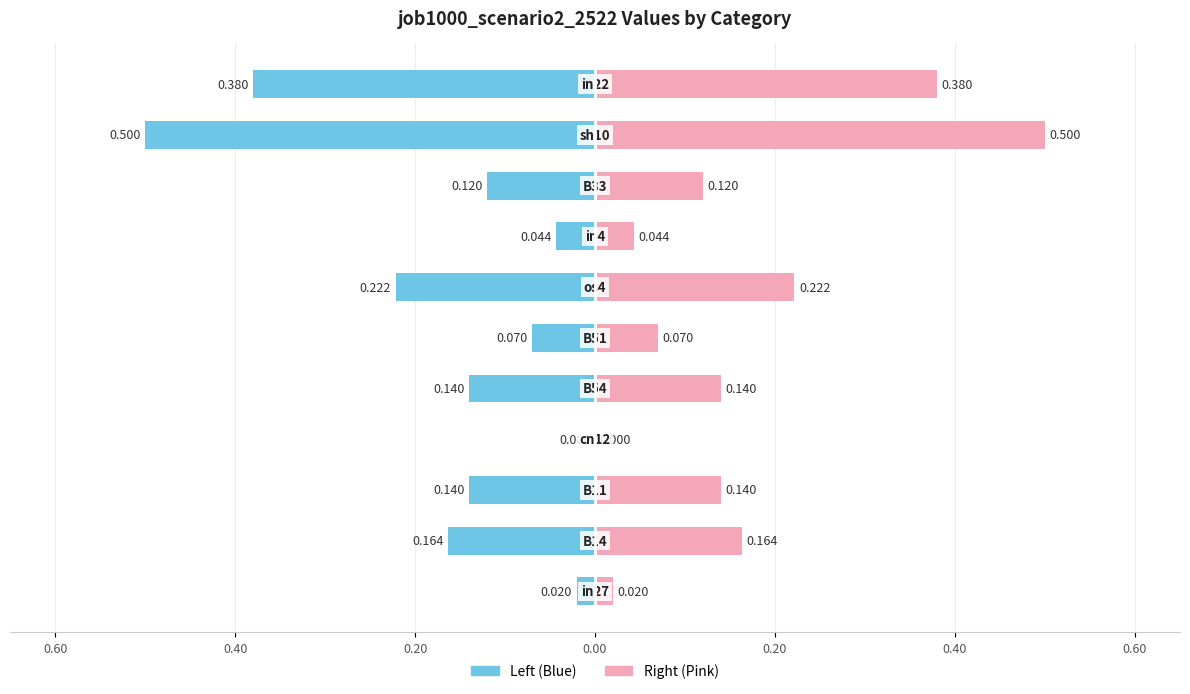

Are the bars horizontal?

Yes